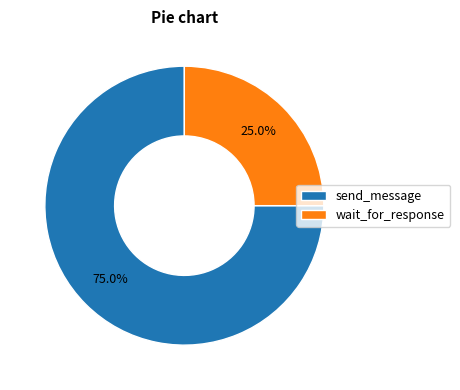

To the nearest percent, what is the difference between the send_message and wait_for_response slice percentages?

50%